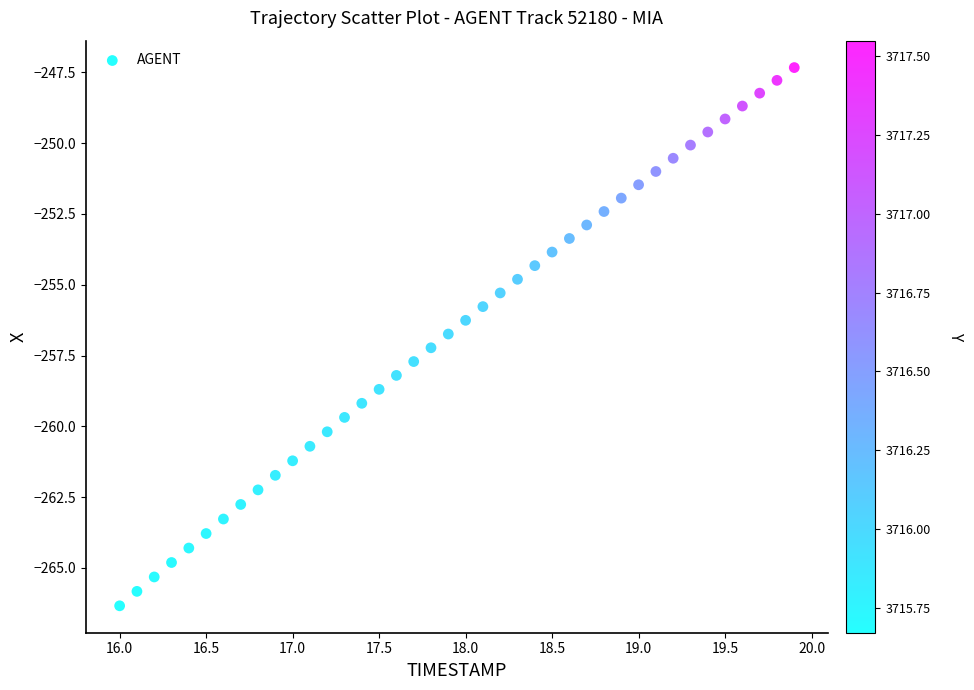

What is the range of X values (max minus min)?

3.9